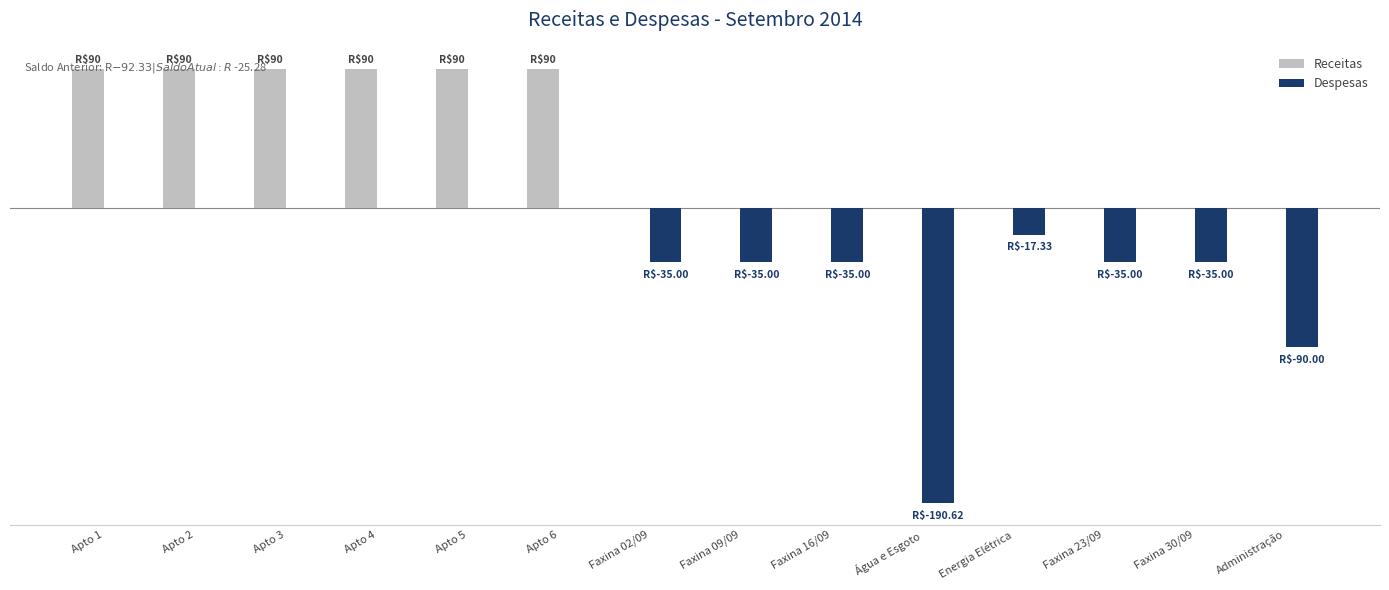

Is it true that Receitas equals 125.0 at Apto 1?

False